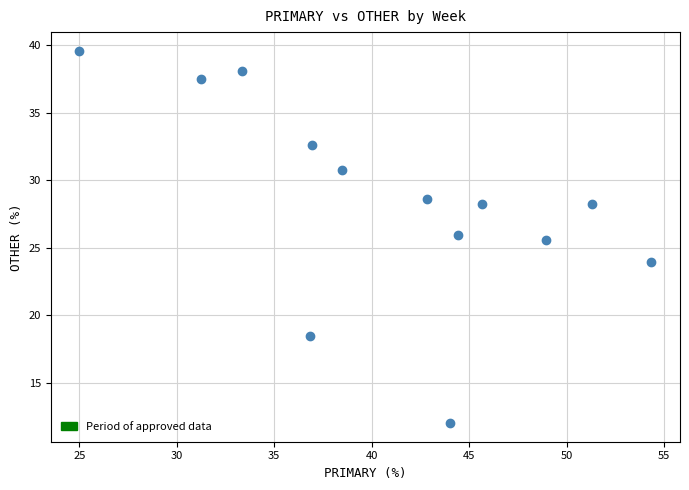

What Y value in the scatter plot is closest to 25?

25.5